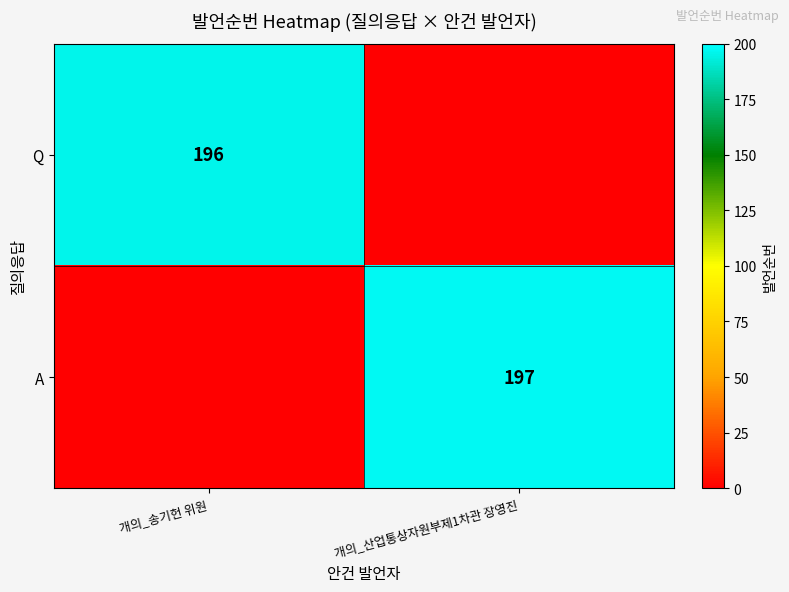

True or false: A has a value of 350 at 개의_산업통상자원부제1차관 장영진.

False